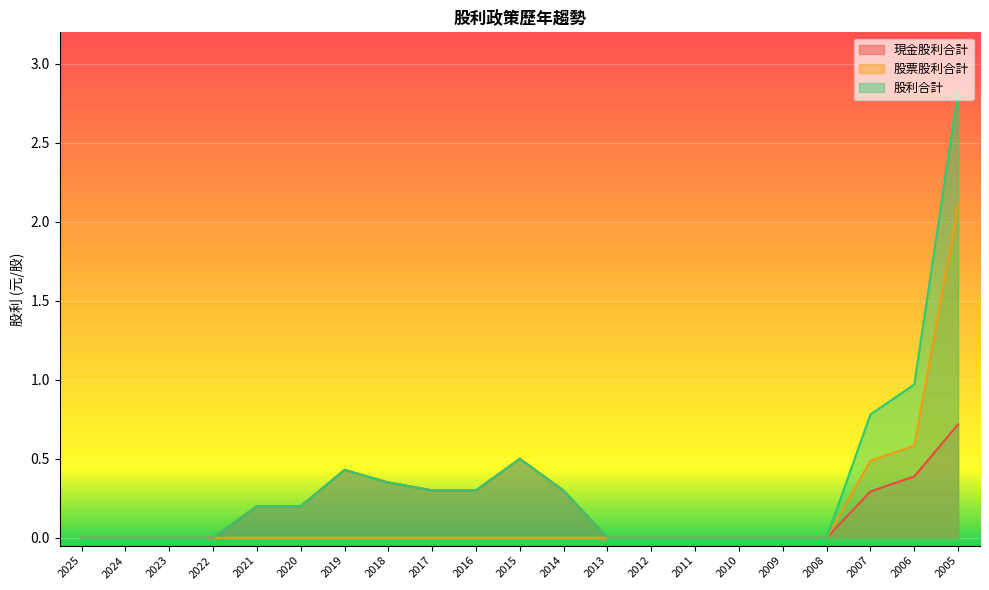

How many lines are shown in the chart?

3